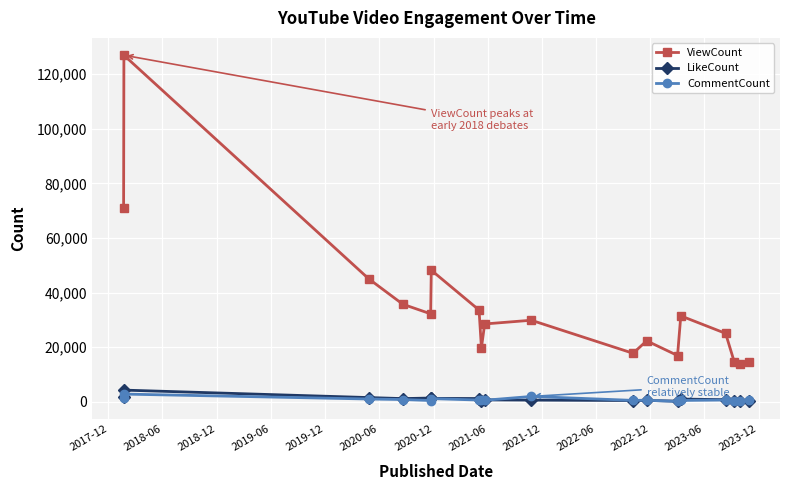

True or false: LikeCount has more than 2 interior local peaks.

True